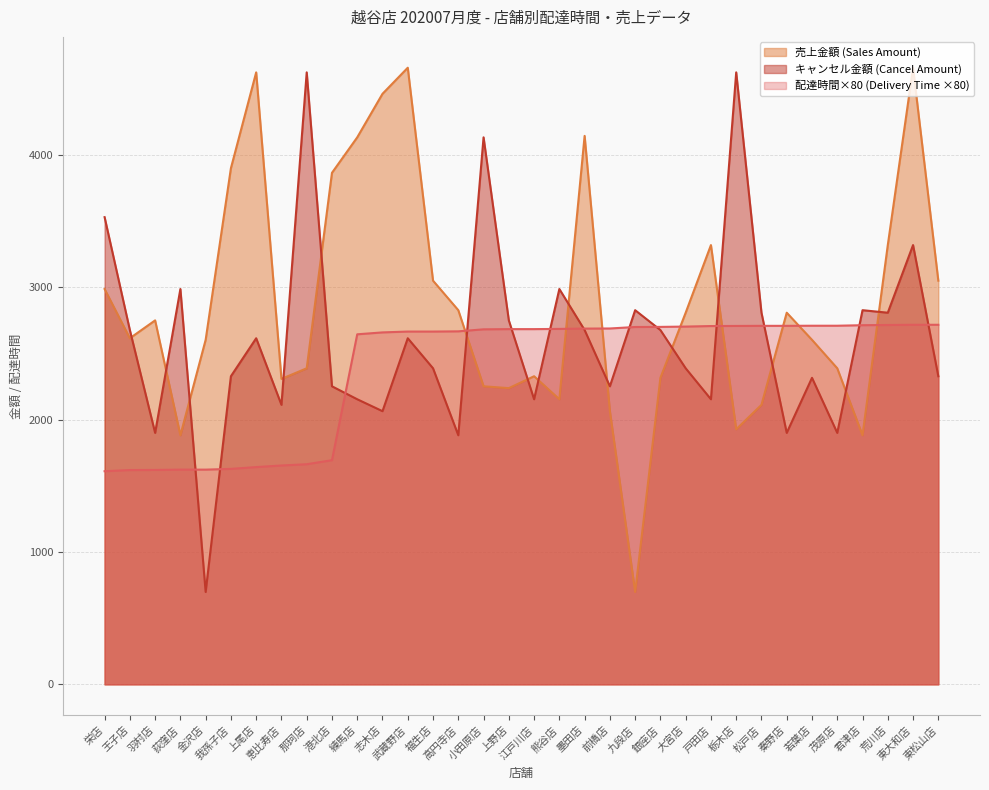

Which series ends up on top after the final intersection of total_amount_sales and total_amount_cancel?

total_amount_sales